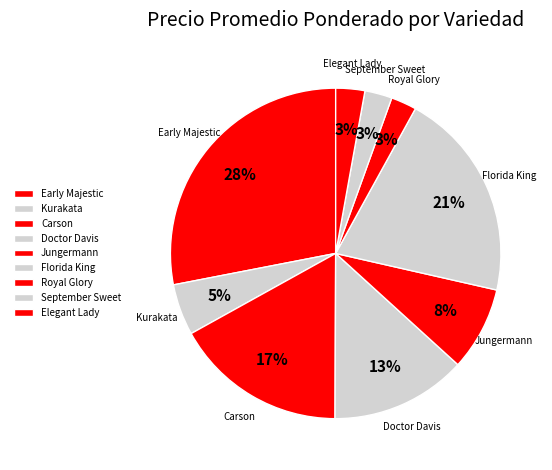

To the nearest percent, what is the average slice percentage?

11%